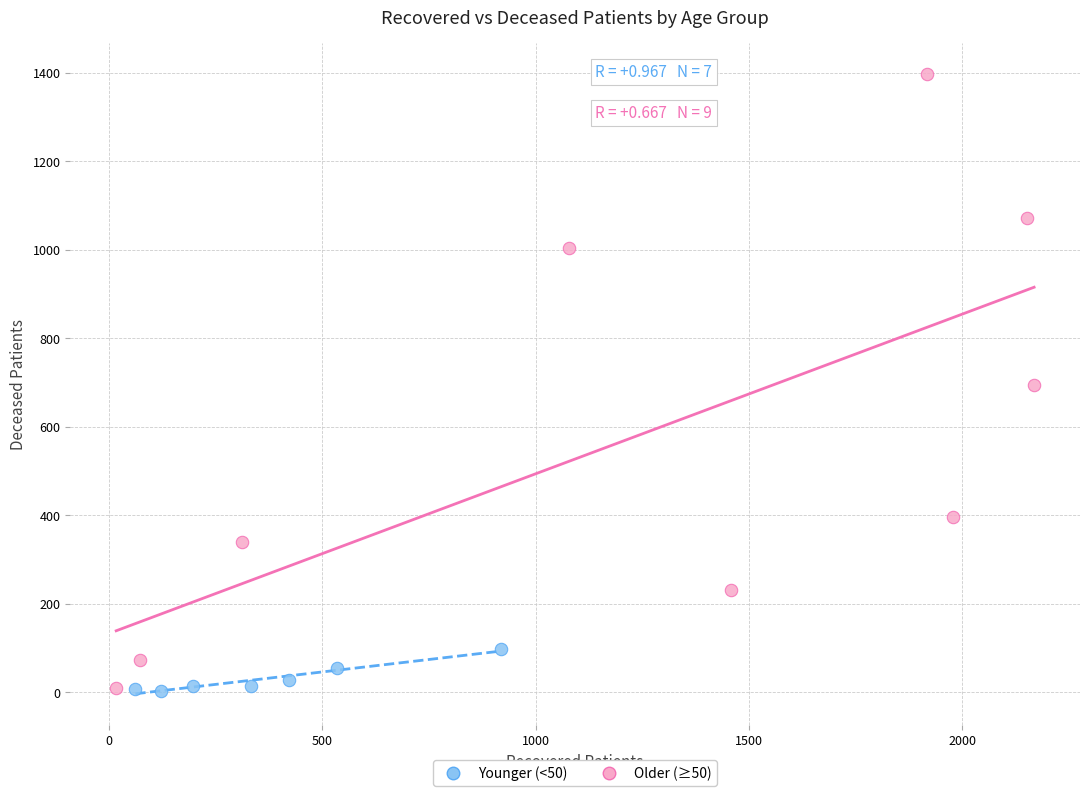

Which series reaches the maximum Y coordinate?

Older (≥50)